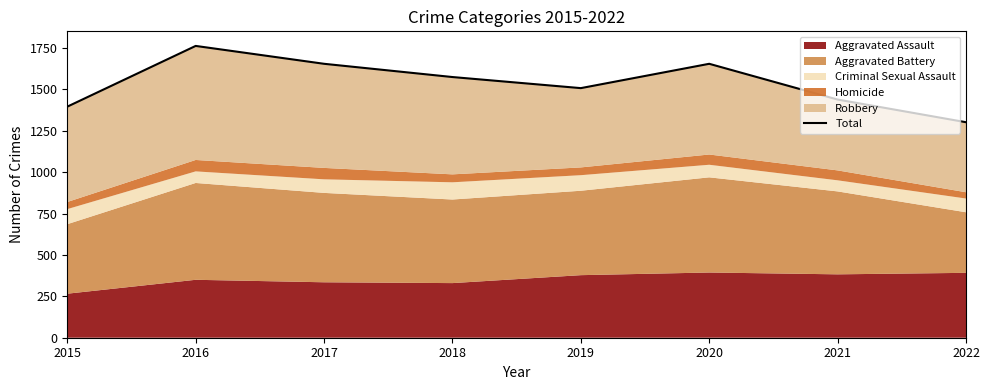

Does the chart display data point markers on the line(s)?

No